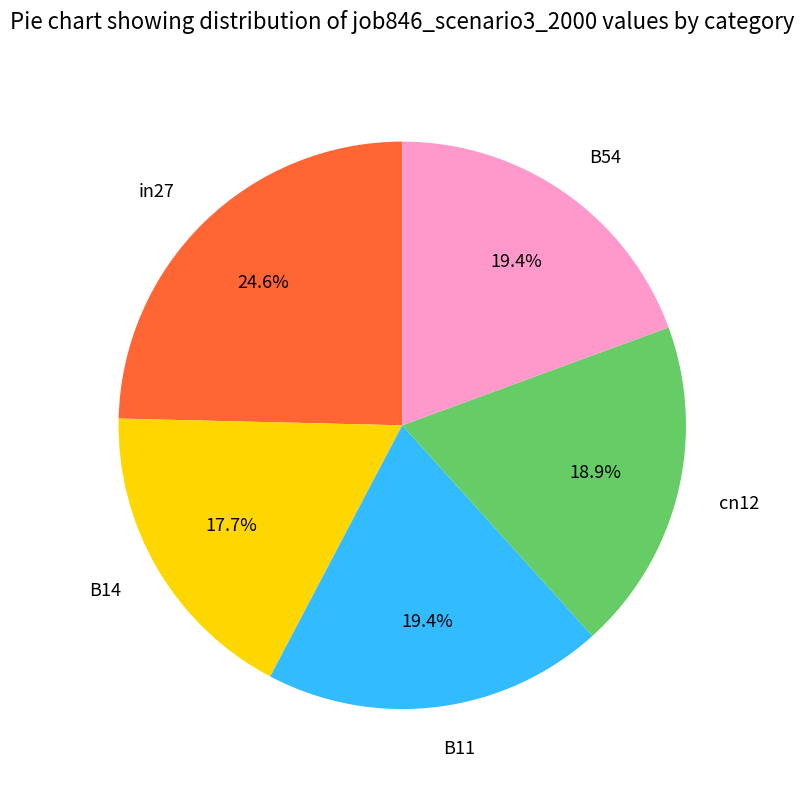

The B54 slice represents 9% of the pie. True or false?

False